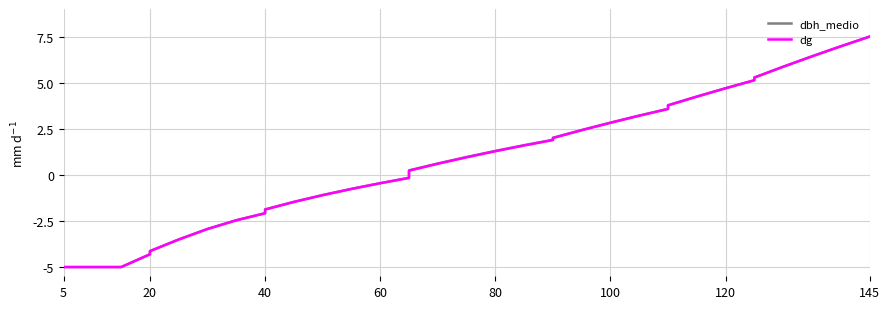

The dg series shows 0.3 at 16. True or false?

False